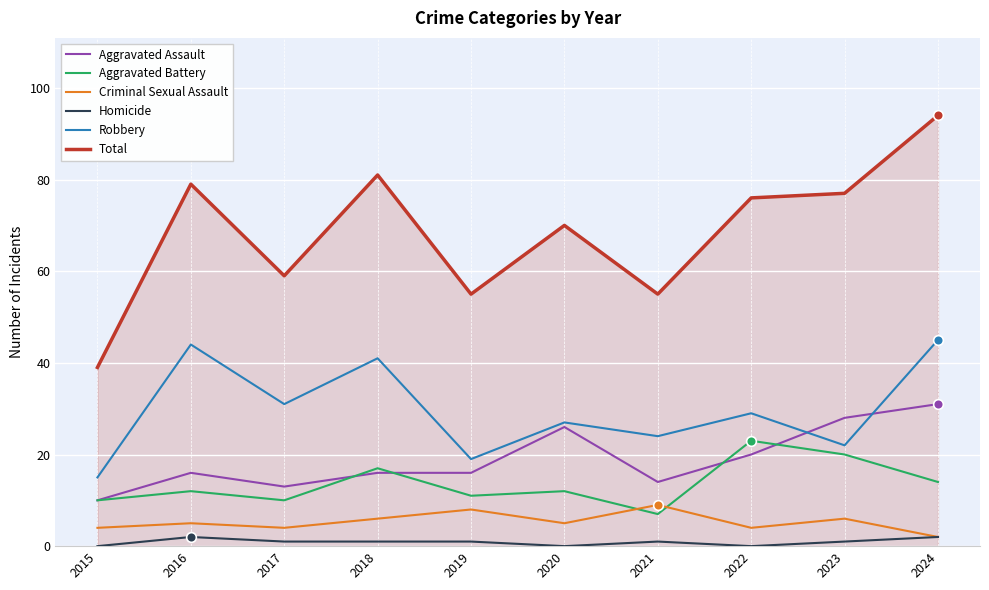

The Aggravated Battery series shows 19 at 2019. True or false?

False